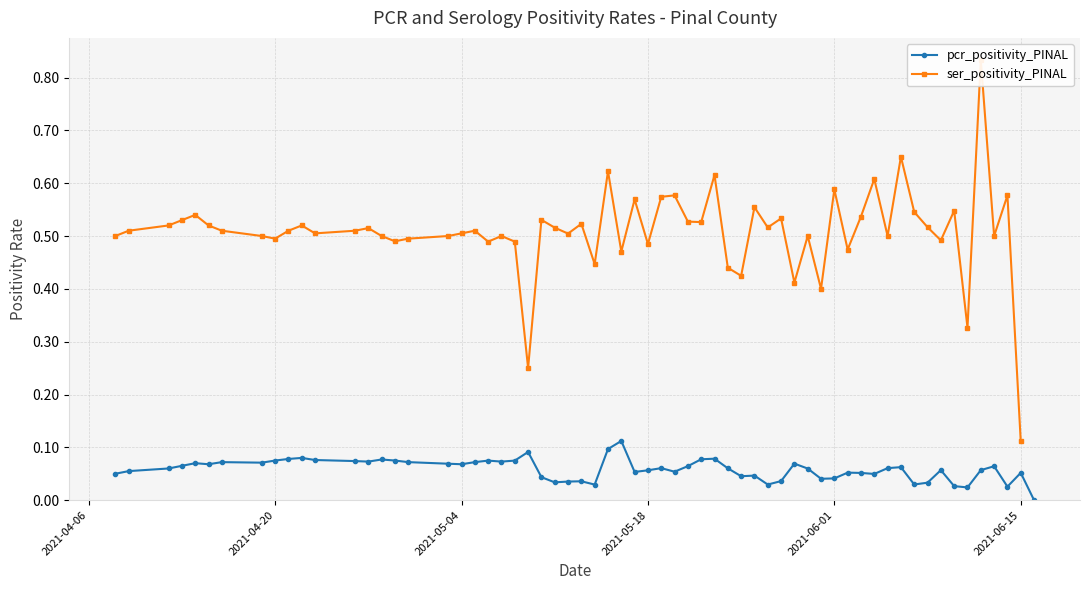

True or false: pcr_positivity_PINAL has more than 2 points higher than both neighbors.

True